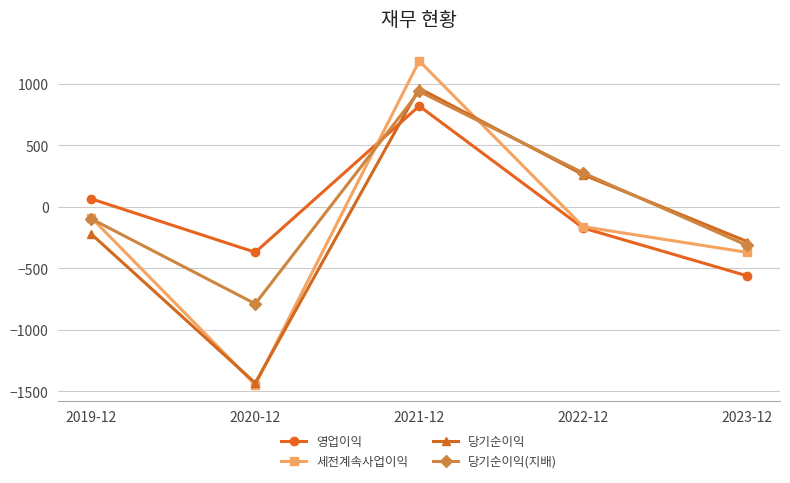

Rank the categories by 당기순이익(지배) value from lowest to highest.

2020-12, 2023-12, 2019-12, 2022-12, 2021-12